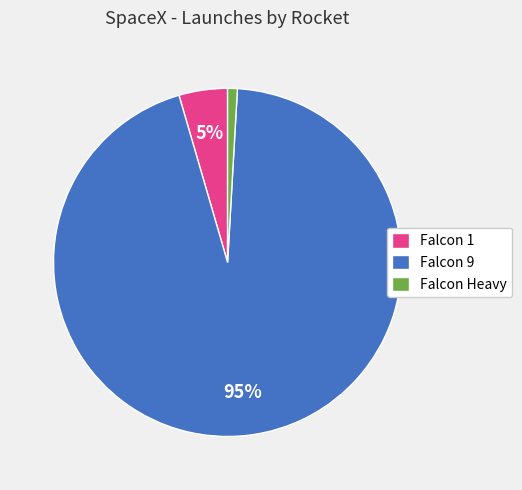

Count the number of slices in the pie.

3